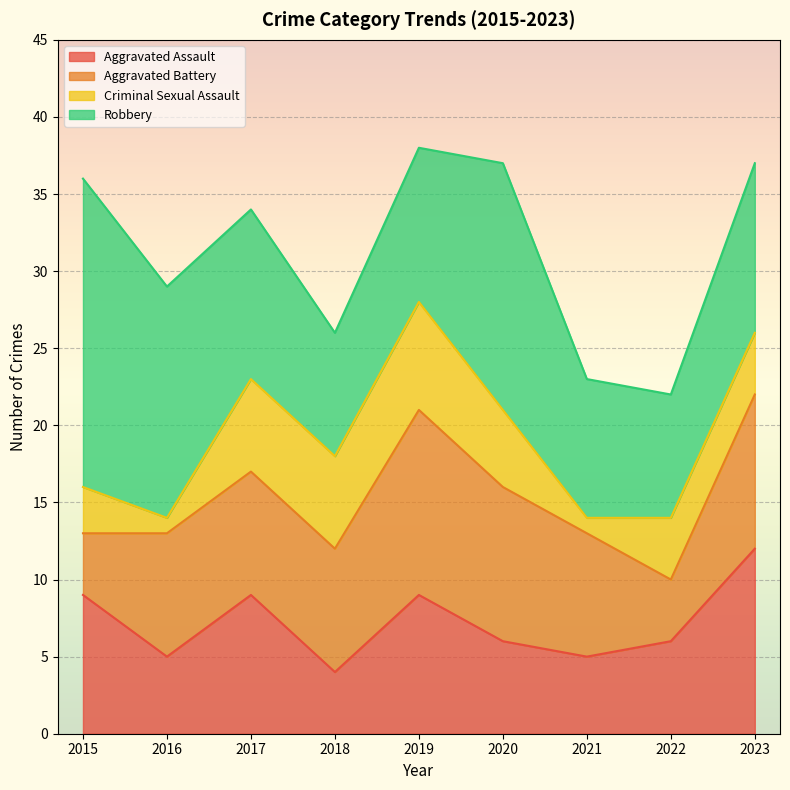

In Robbery, how many points are higher than both neighbors (excluding endpoints)?

1